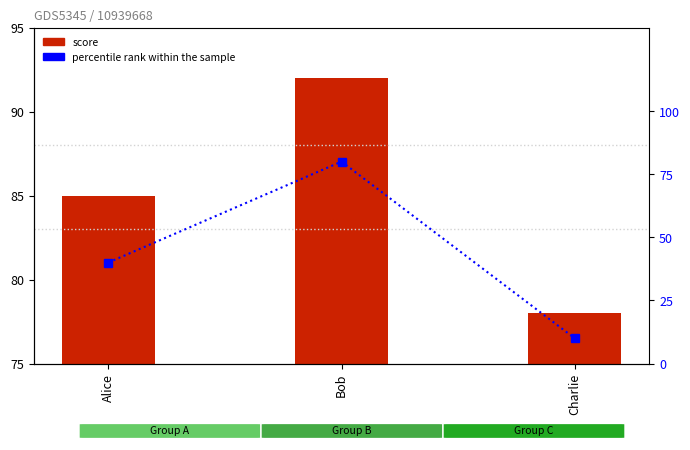

Reading left to right, list all the values displayed in this chart.

score: Alice=85	Bob=92	Charlie=78
percentile rank within the sample: Alice=40	Bob=80	Charlie=10